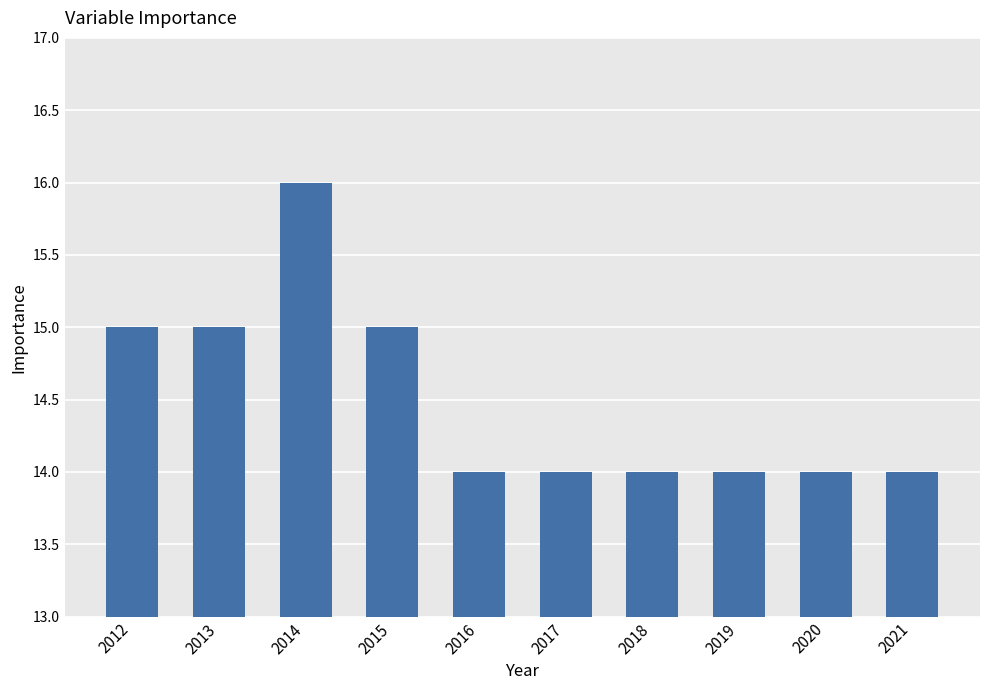

What is the value of the 5th bar from the left?

14